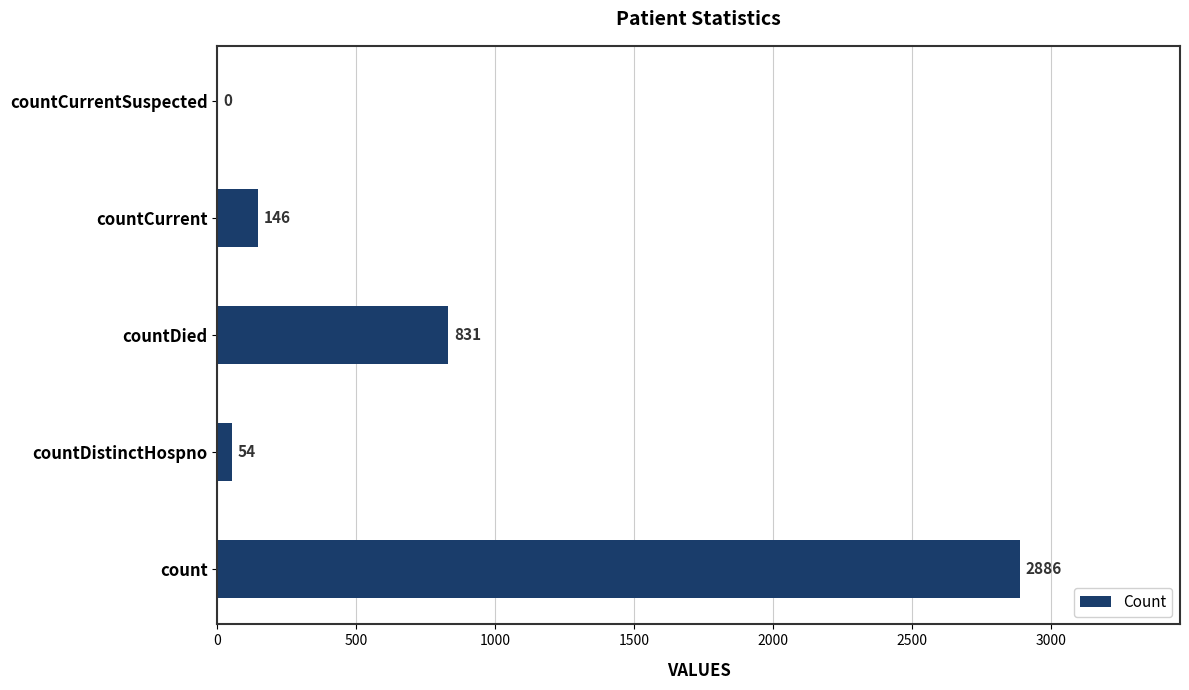

Which label corresponds to the largest value in the chart?

count